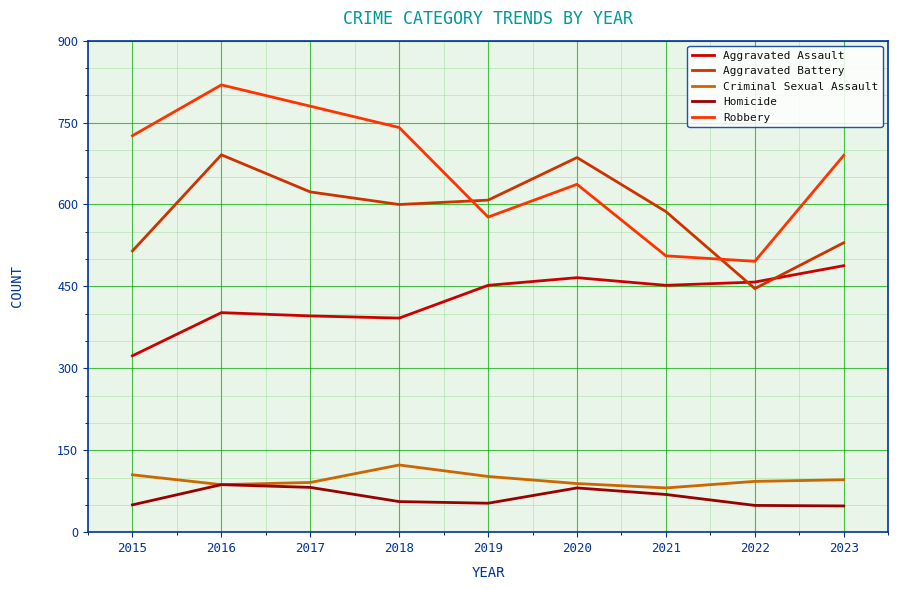

At 2015, list the series in order from largest to smallest.

Robbery, Aggravated Battery, Aggravated Assault, Criminal Sexual Assault, Homicide